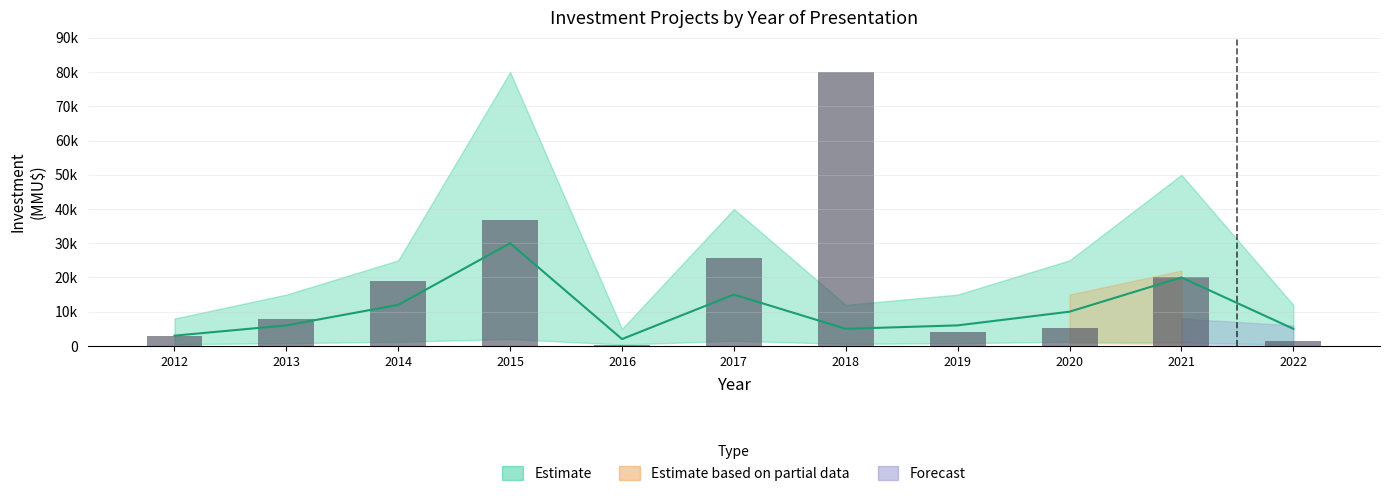

How many values exceed 8000?

5